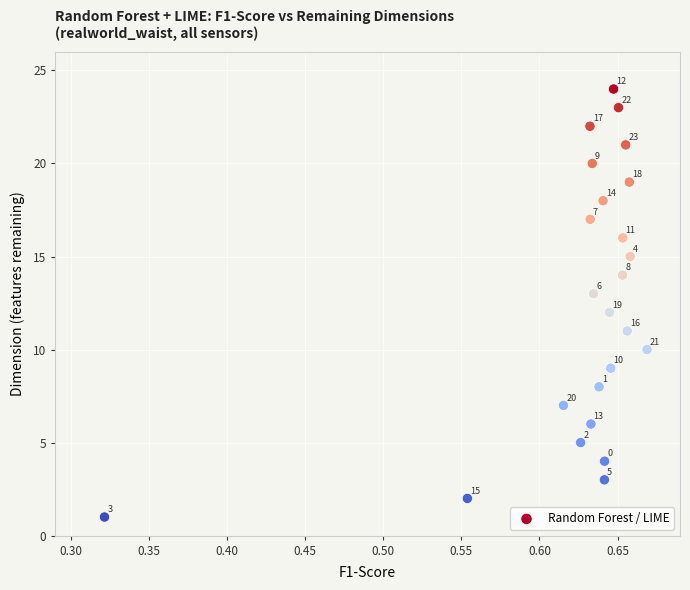

What Y value in the scatter plot is closest to 12?

12